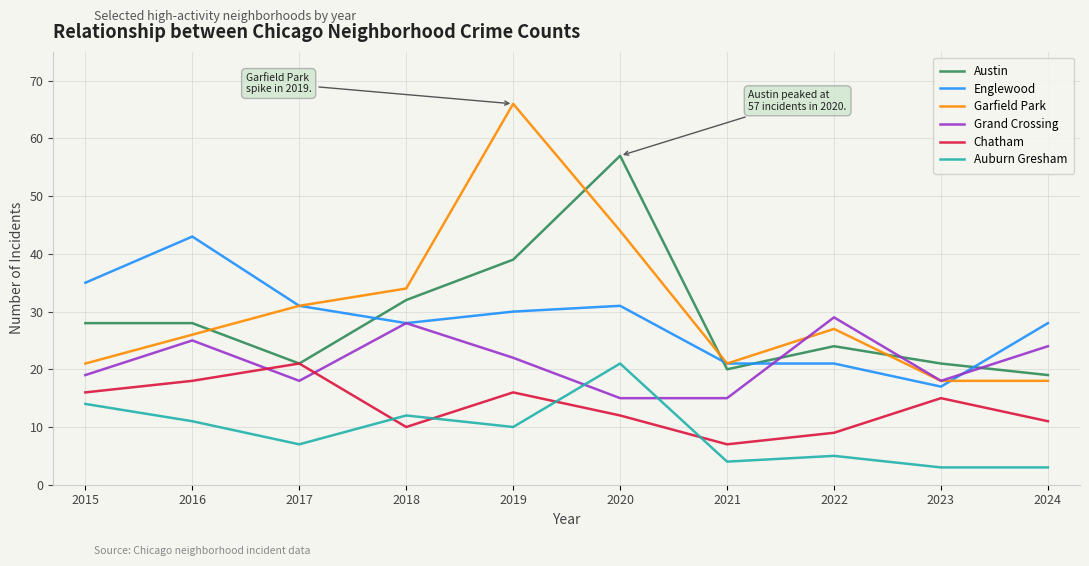

Does the chart display data point markers on the line(s)?

No